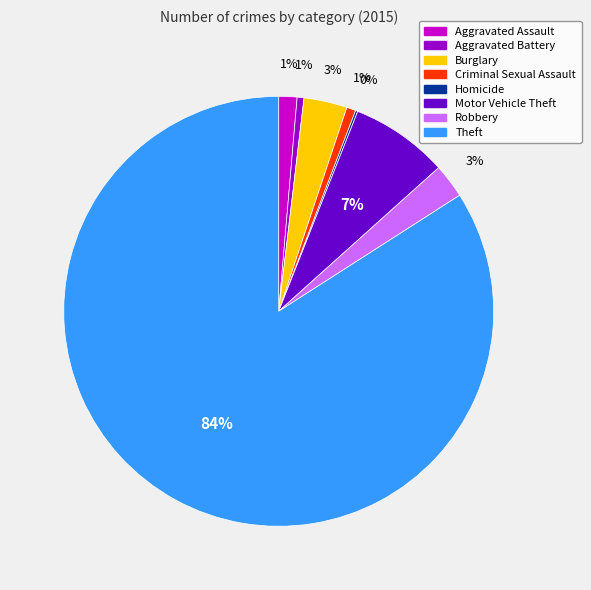

Which slice represents more than half of the pie?

Theft